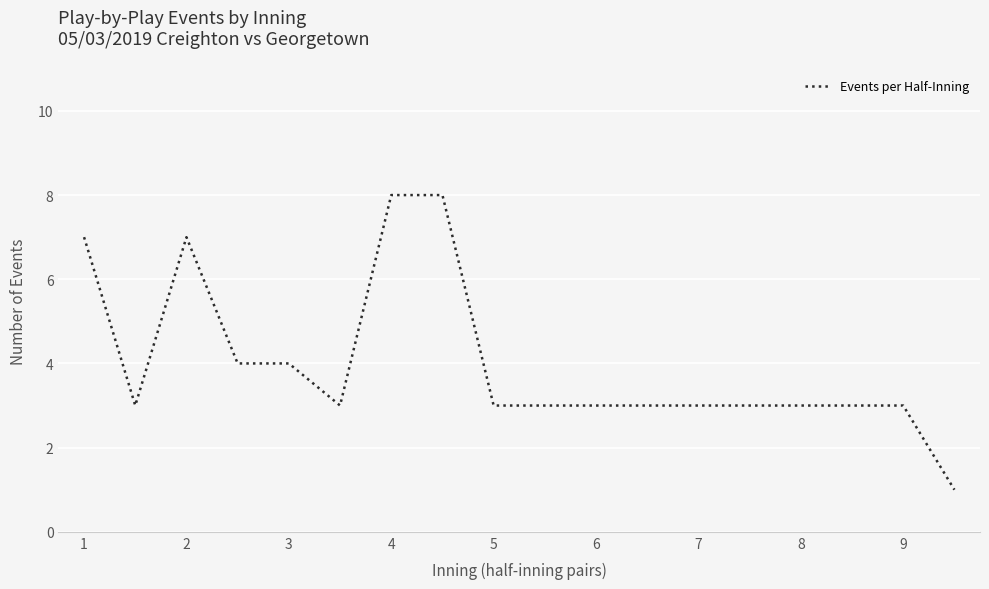

True or false: the data has more than 0 interior local peaks.

True